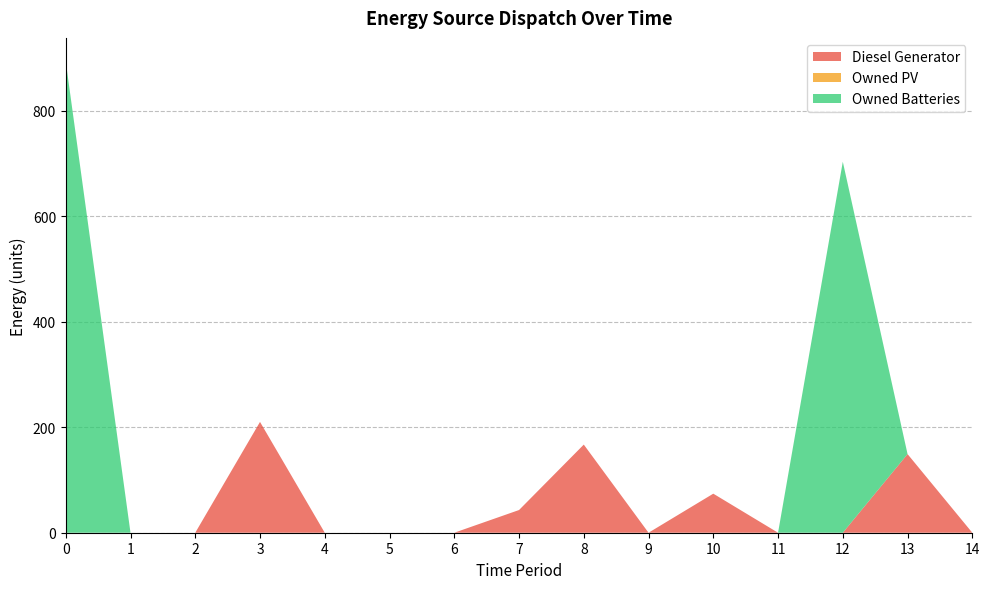

Reading right to left, list all the values displayed in this chart.

Diesel Generator: 14=0	13=149	12=0	11=0	10=74	9=0	8=167	7=43	6=0	5=0	4=0	3=210	2=0	1=0	0=0
Owned PV: 14=0	13=0	12=0	11=0	10=0	9=0	8=0	7=0	6=0	5=0	4=0	3=0	2=0	1=0	0=0
Owned Batteries: 14=0	13=0	12=703	11=0	10=0	9=0	8=0	7=0	6=0	5=0	4=0	3=0	2=0	1=0	0=893